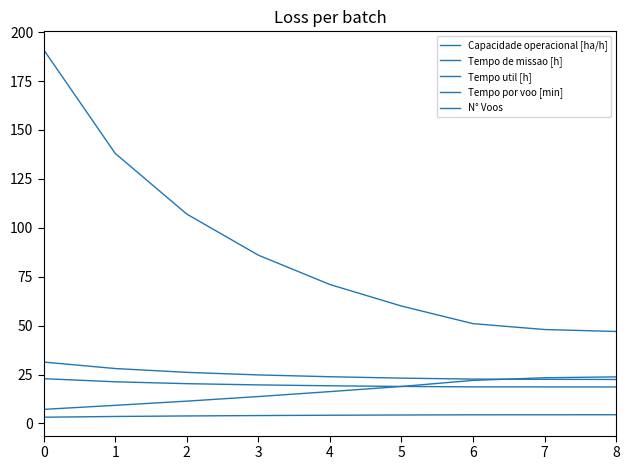

What is the value of the Tempo por voo [min] point at the 5th from the left?

16.3